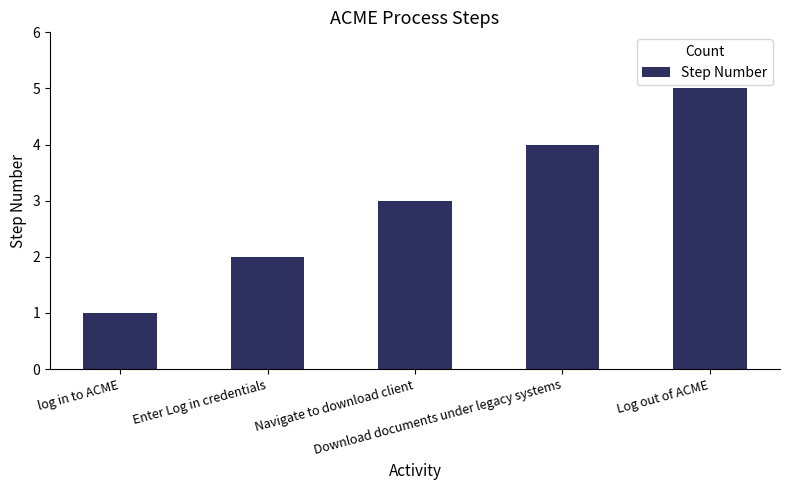

What position from the left is Download documents under legacy systems?

4